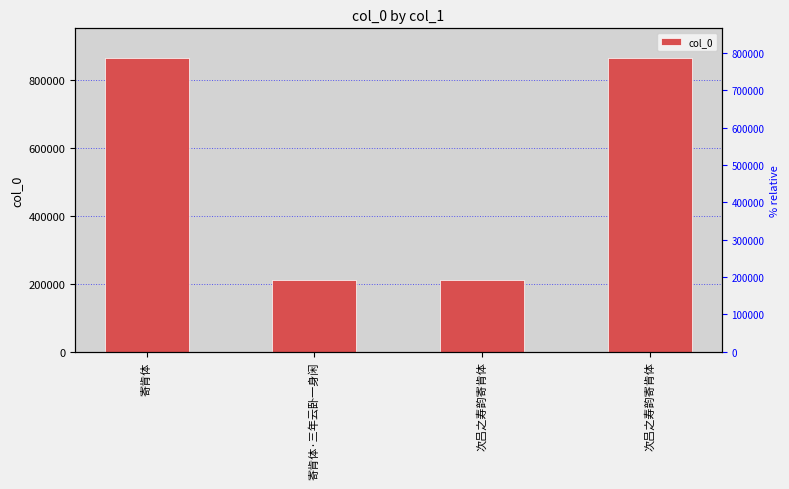

What is the value of the 3rd bar from the left?

212861